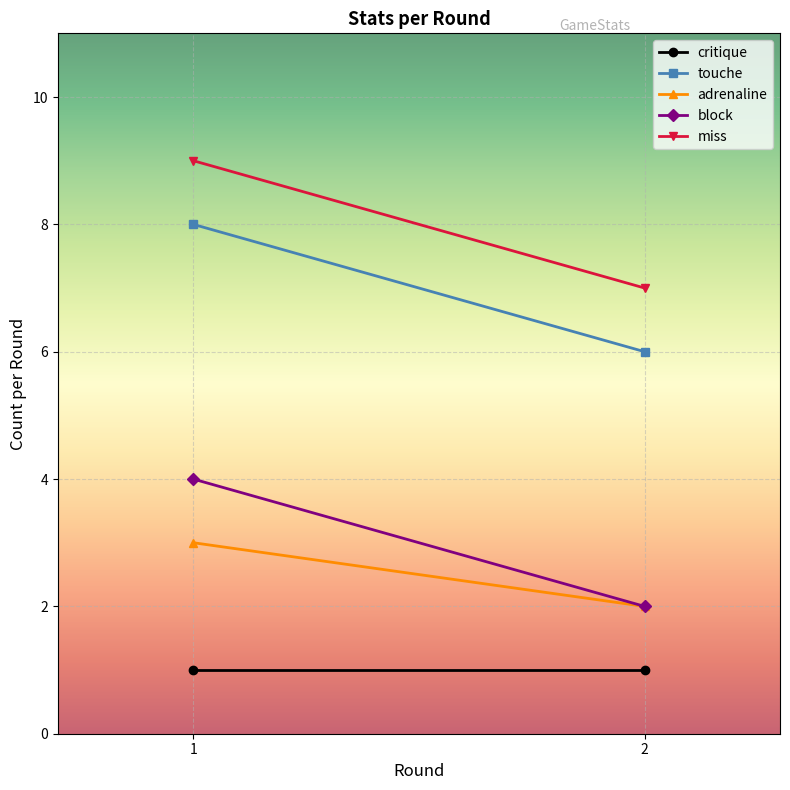

How many values in the adrenaline series are below 3?

1